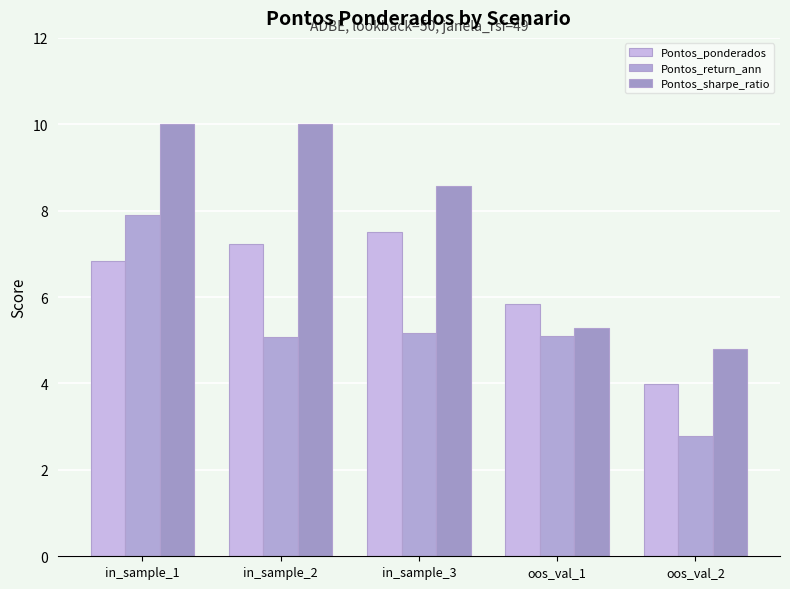

How many bars are there in each group?

3